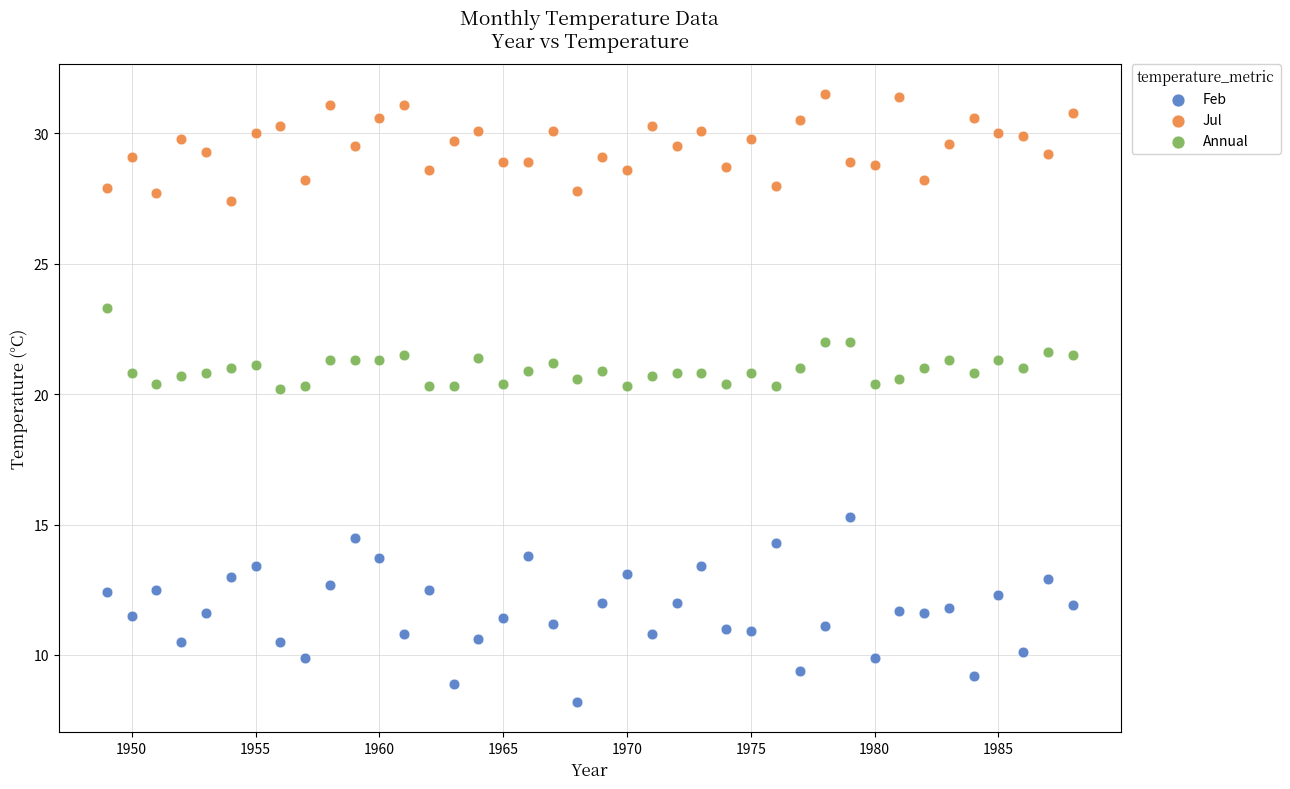

Which series contains the highest Y value?

Jul